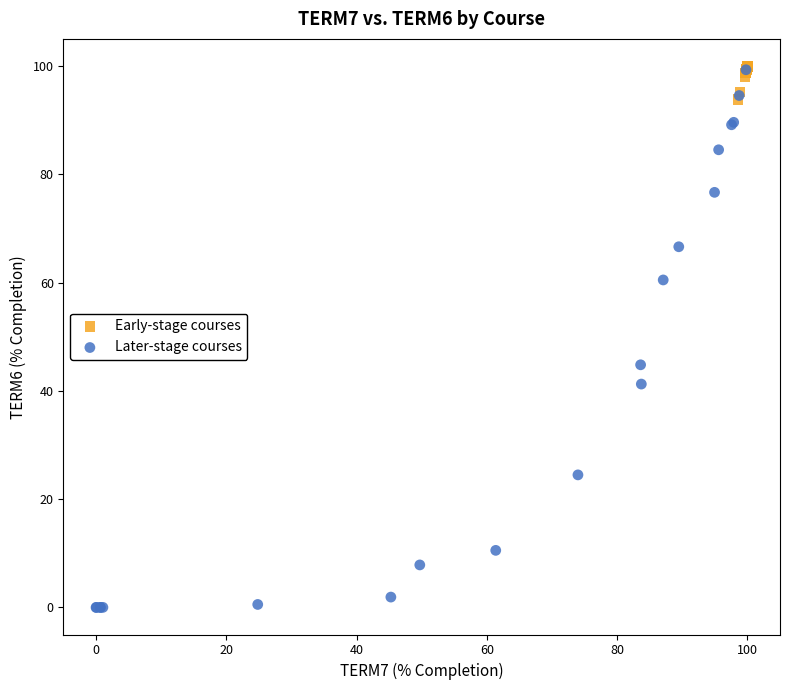

Which series reaches the minimum Y coordinate?

Later-stage courses